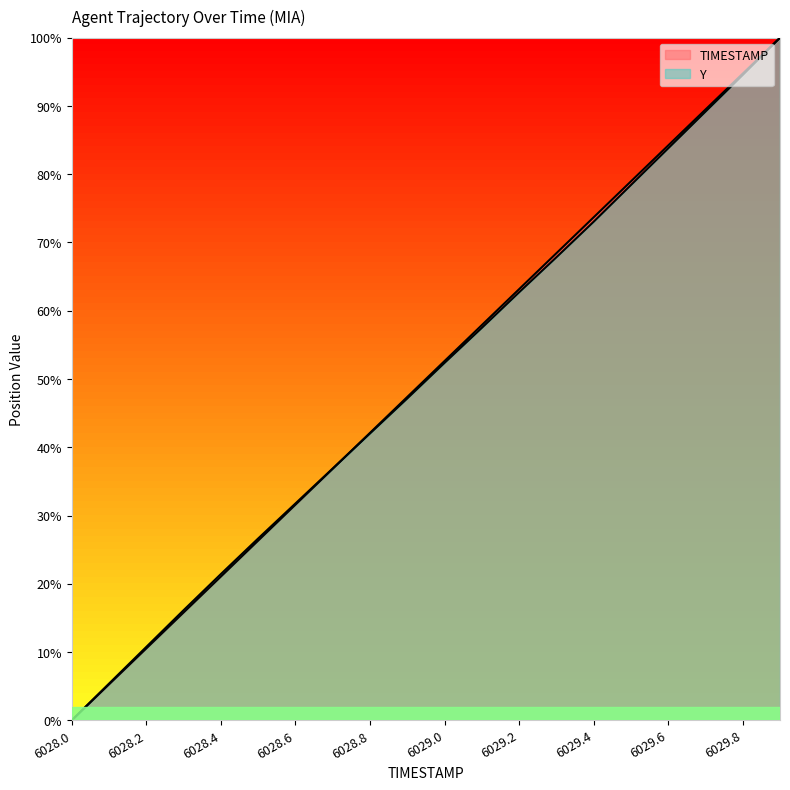

What is the sum of all Y values?

10.0